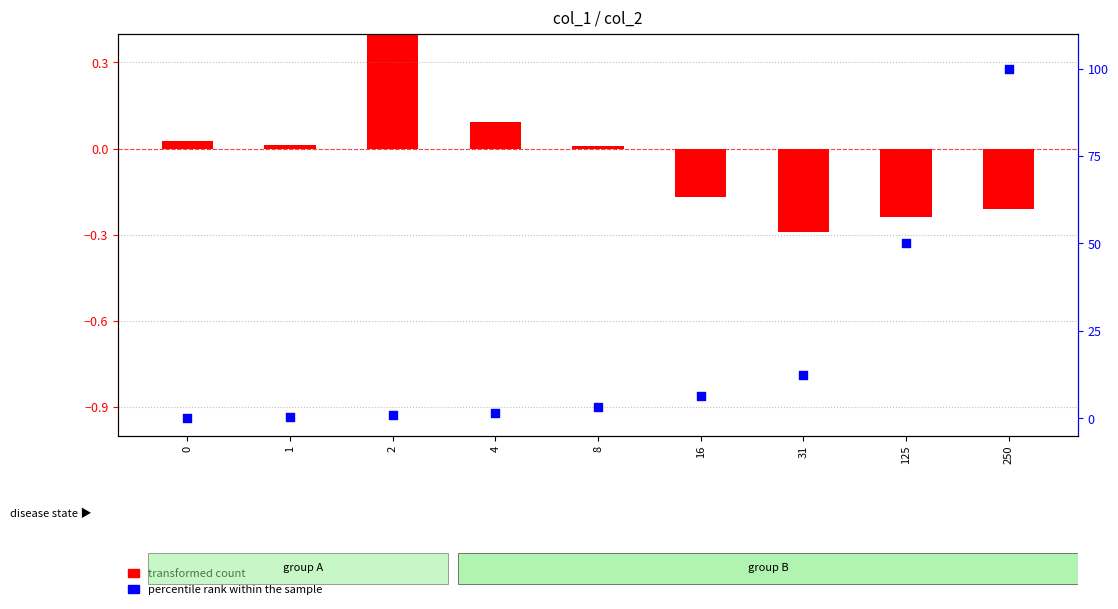

What are all the series names shown in the legend?

transformed count, percentile rank within the sample